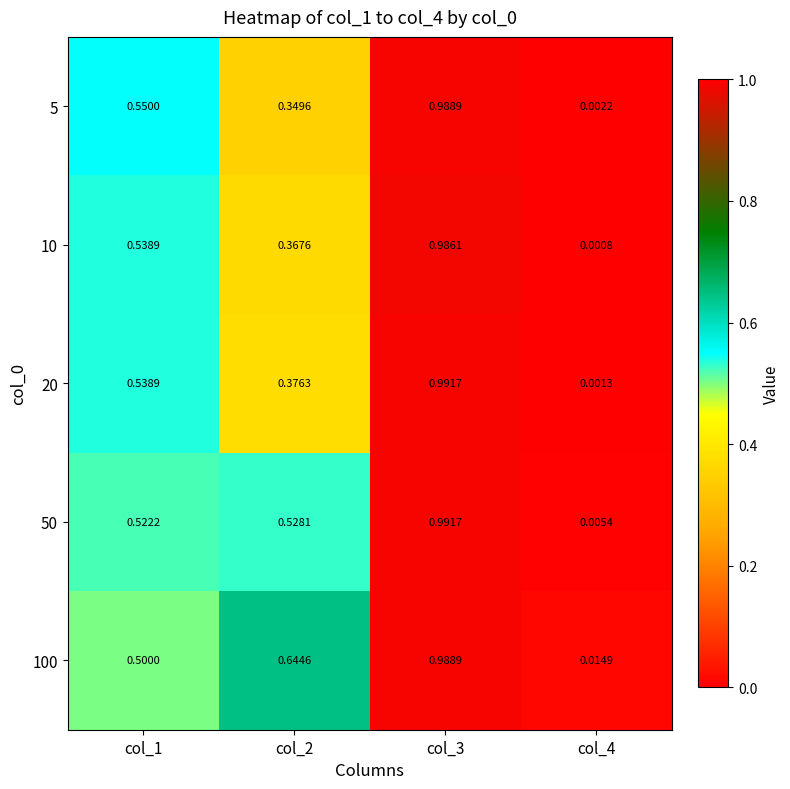

Between col_1 and col_3, which series saw the biggest shift?

100